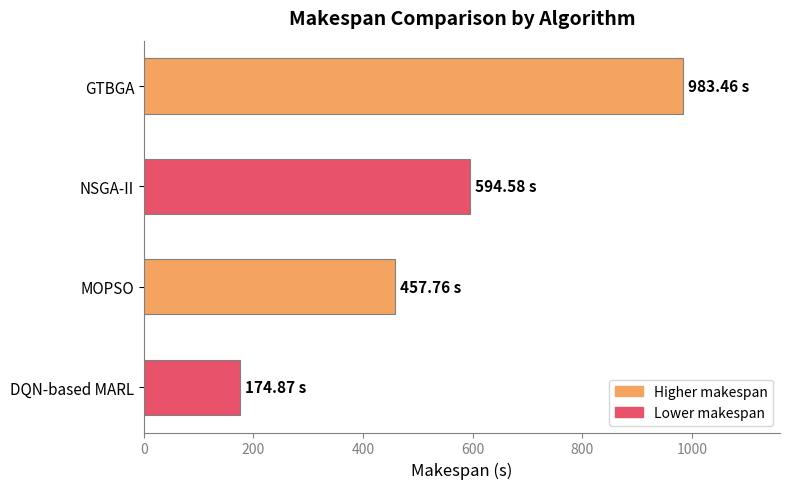

What is the change in value from GTBGA to NSGA-II?

-388.9